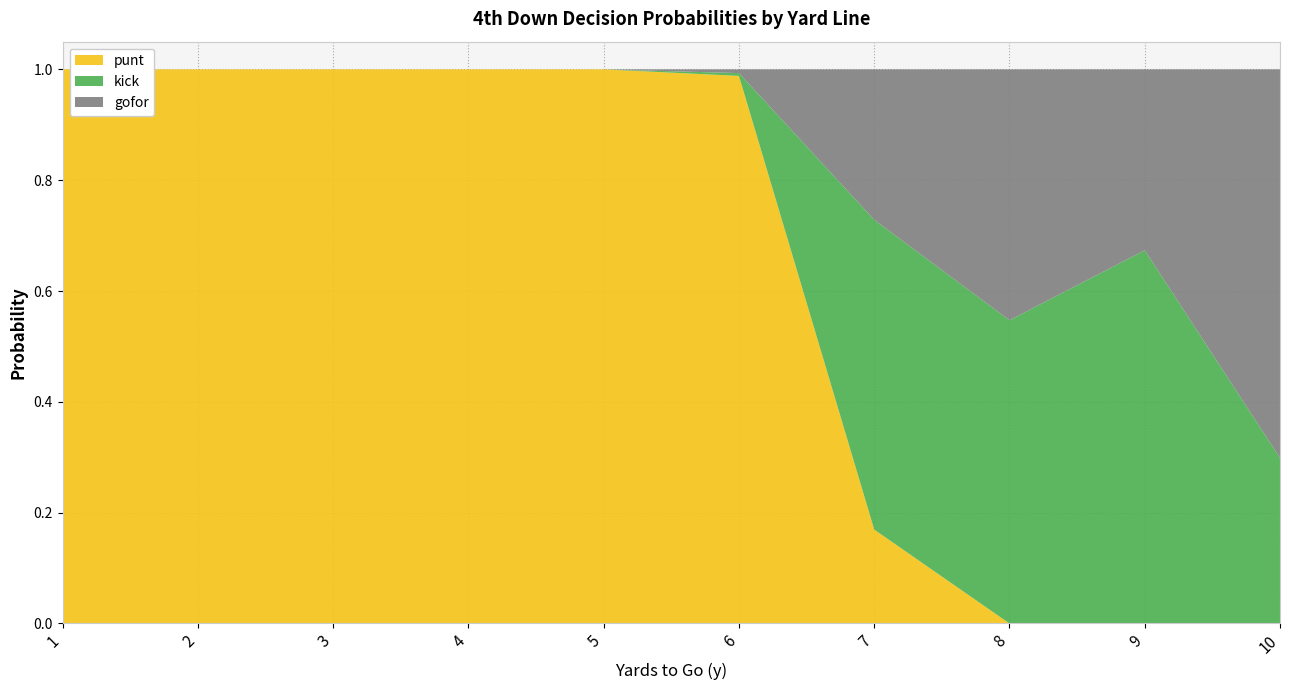

True or false: punt has a value of 0.0 at 10.

True